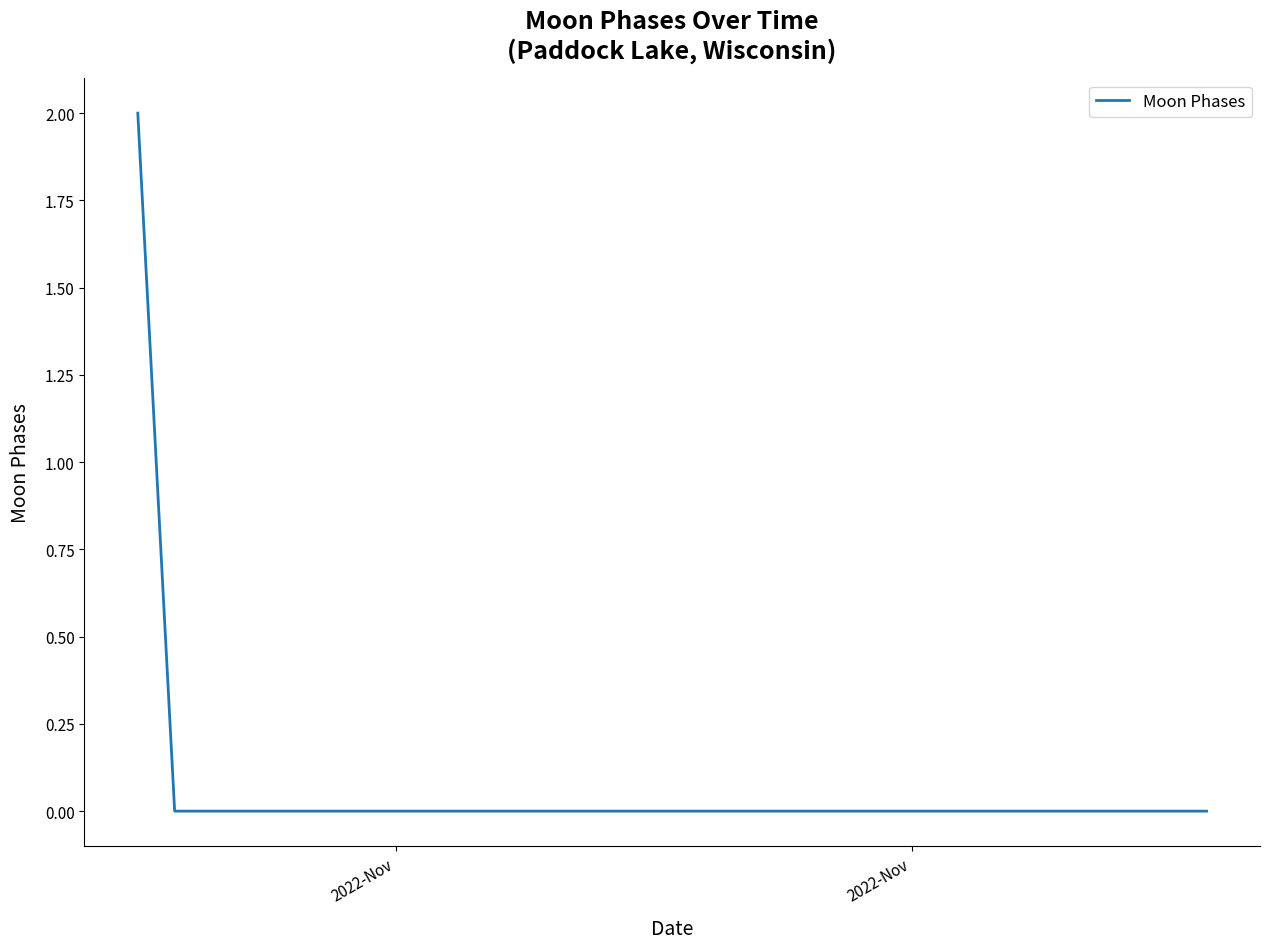

Is this an area chart (filled region under the line)?

No